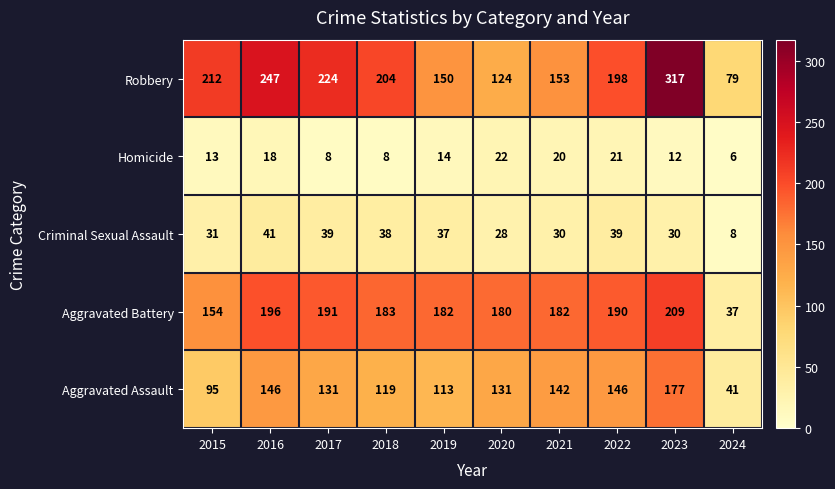

At which label is Robbery closest to 198?

2022